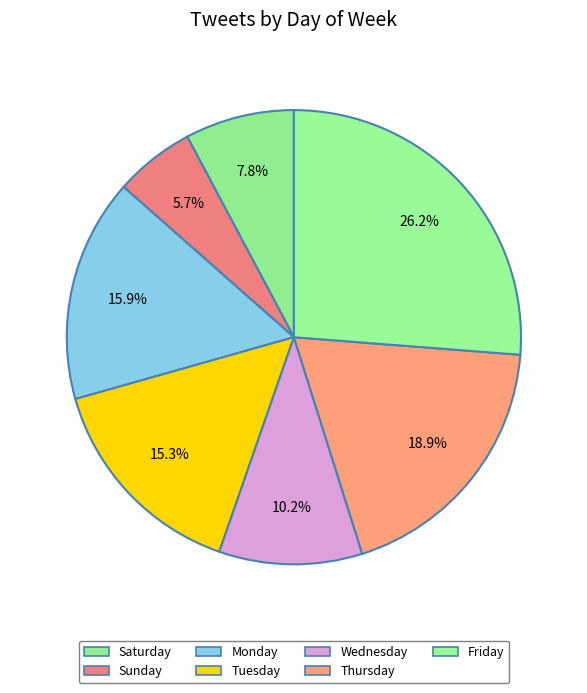

To the nearest percent, what portion does Sunday represent?

6%